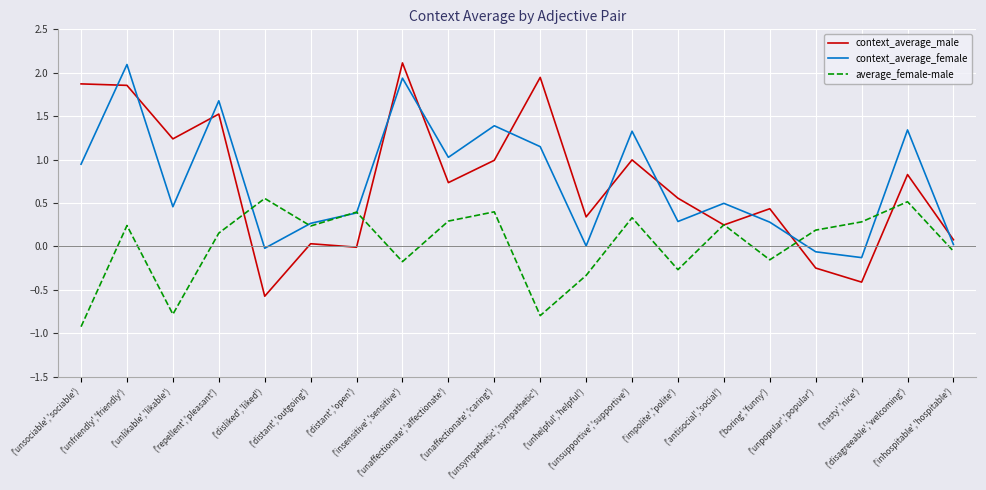

Which series has the widest spread of values?

context_average_male